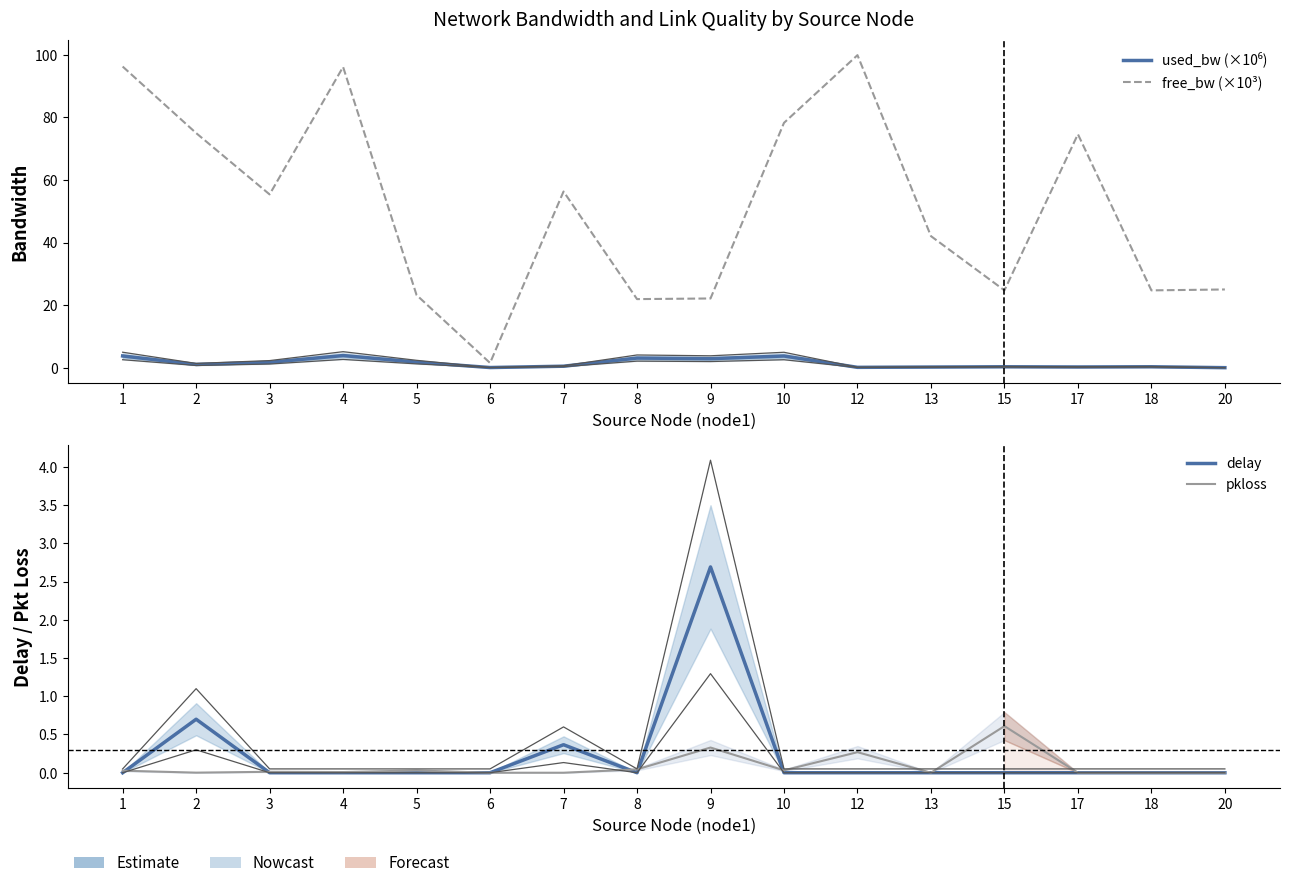

Is it true that free_bw (×10³) equals 96.3 at 1?

True